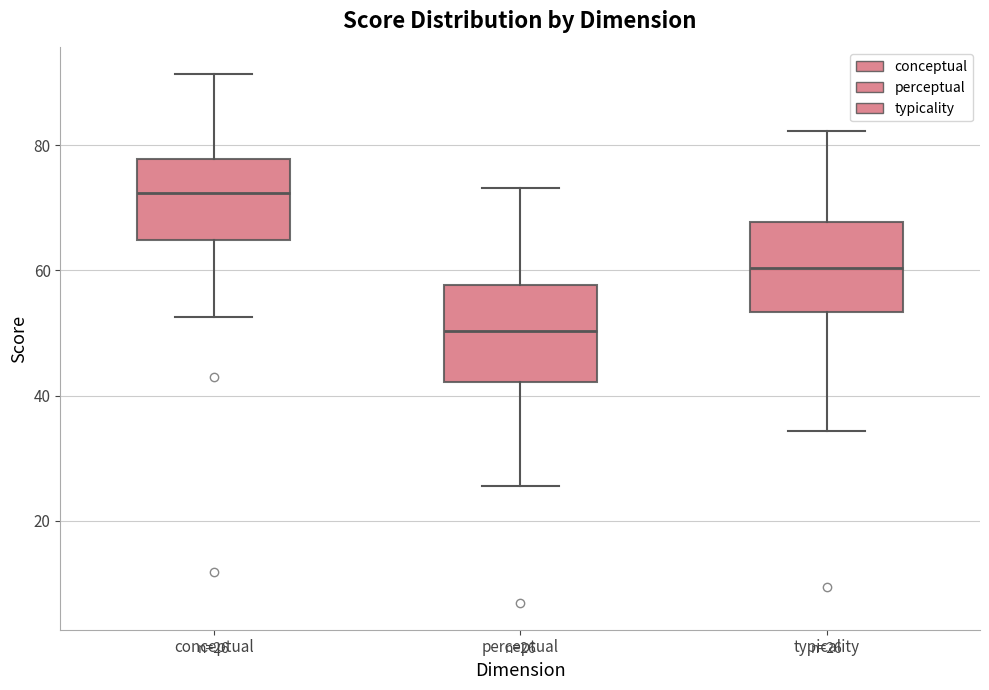

Which box's median line is the highest?

conceptual